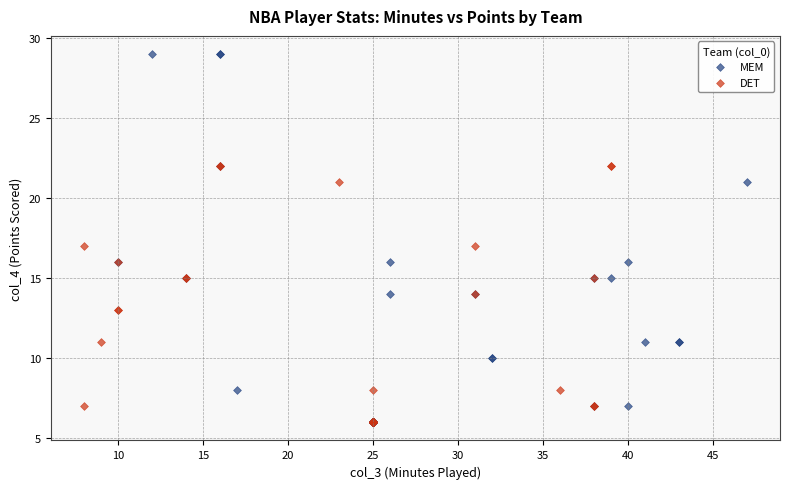

Which series contains the highest Y value?

MEM